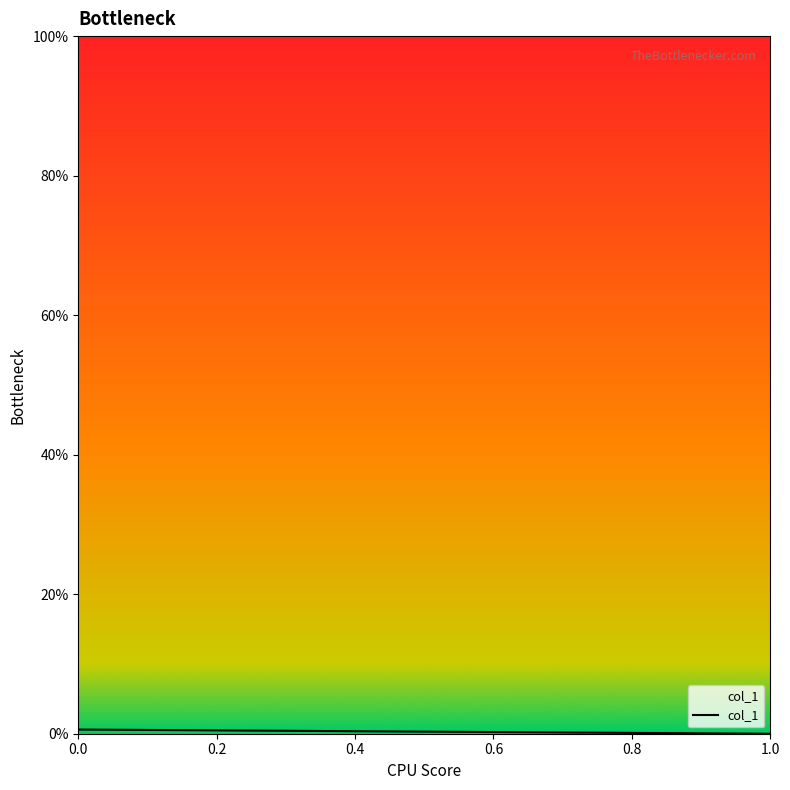

How many data points are above 0?

1